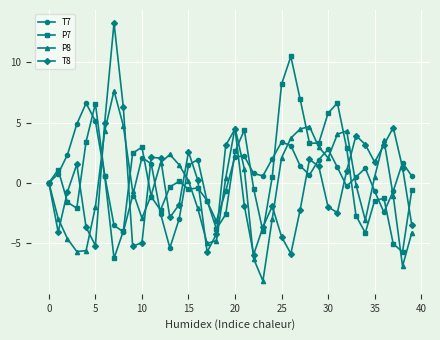

What is the difference between the maximum and minimum values in the T8 series?

19.2